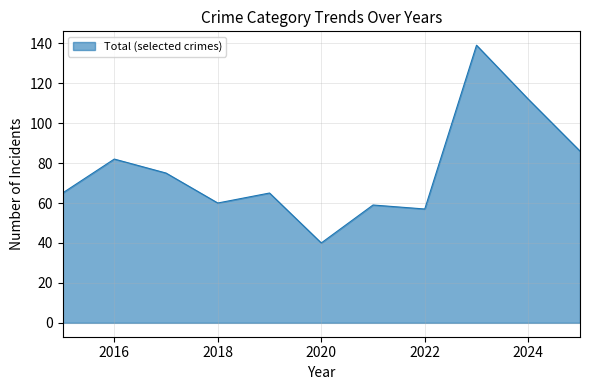

How many categories are shown in the chart?

11